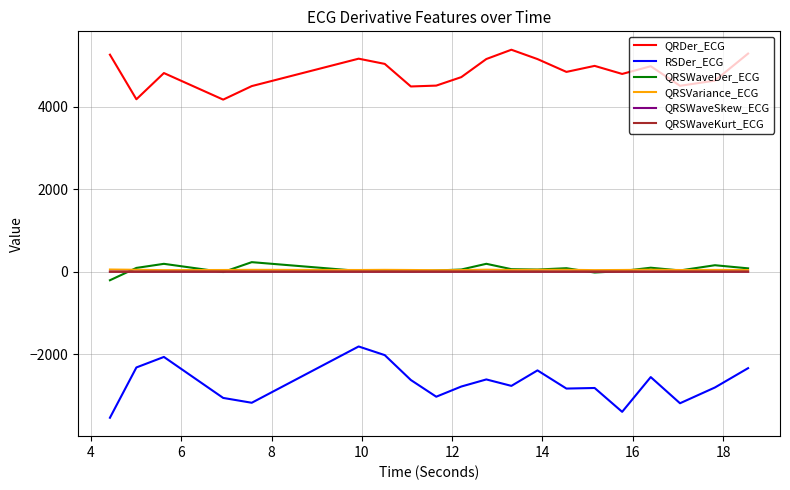

How many values in the QRSWaveDer_ECG series exceed 55?

10